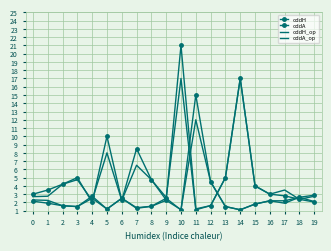

Which category has the highest value in the oddA_op series?

10